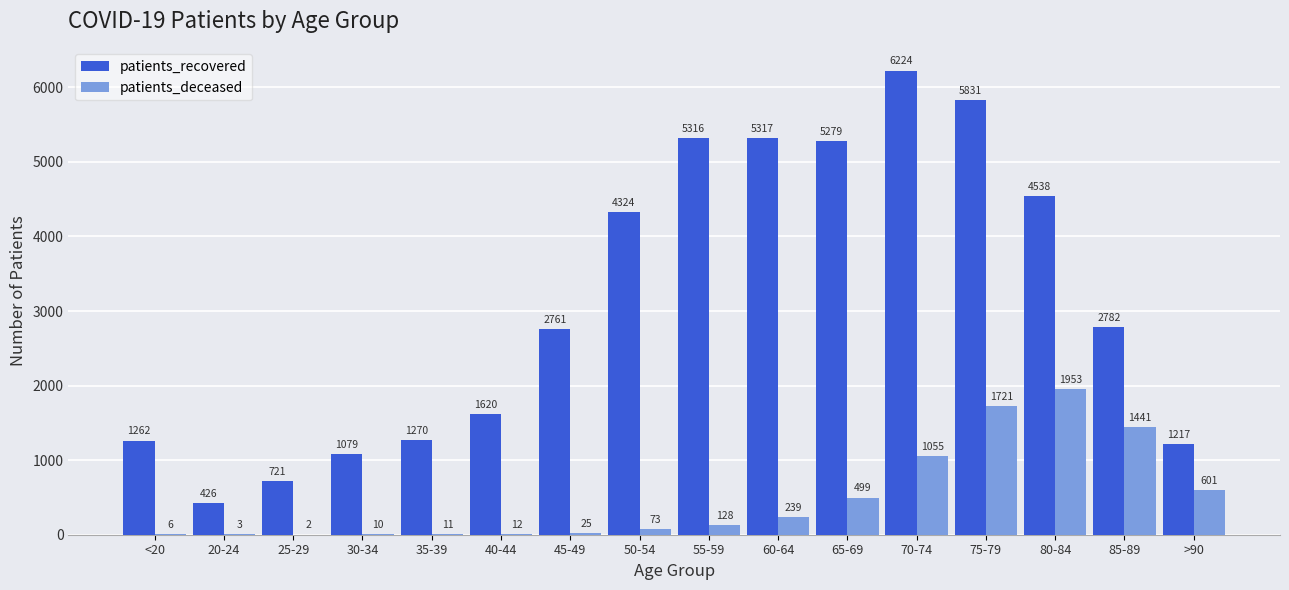

The patients_recovered series shows 3704 at 85-89. True or false?

False